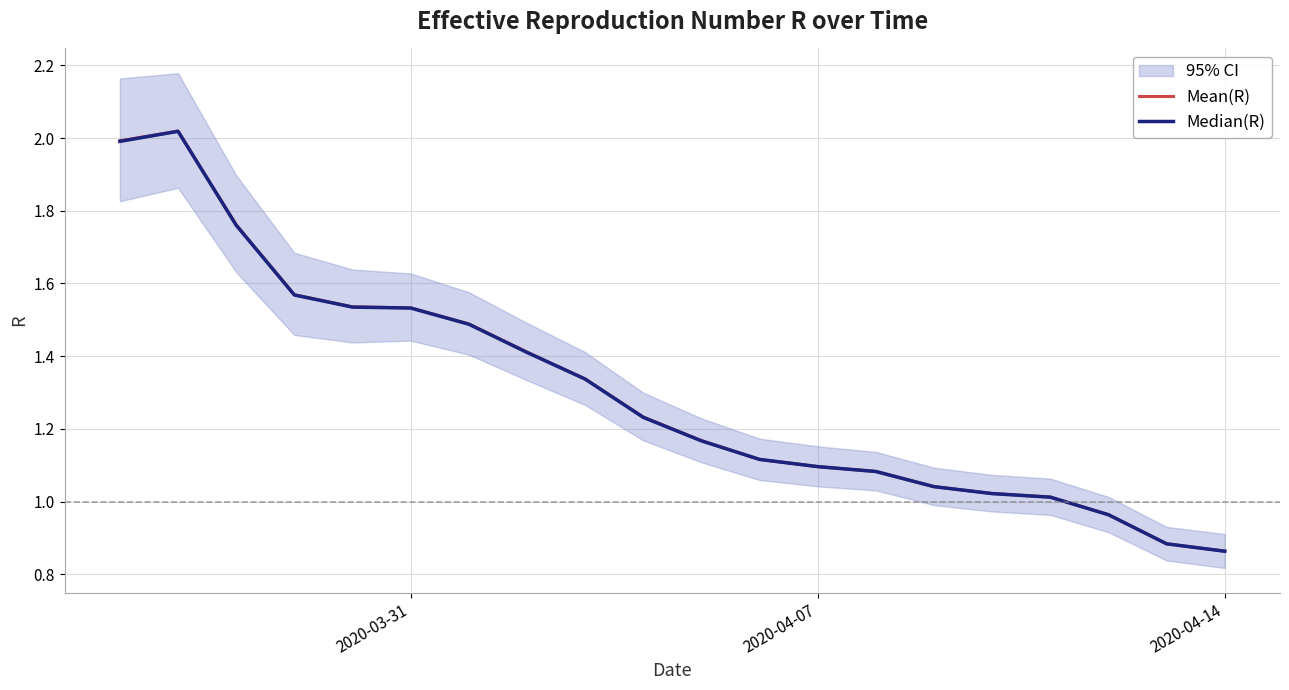

What is the difference between the maximum and minimum values in the Median(R) series?

1.2